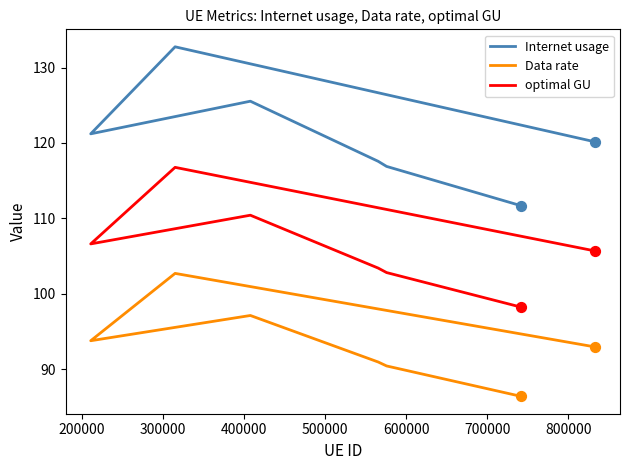

What is the total value across all series at 200000?

310.2